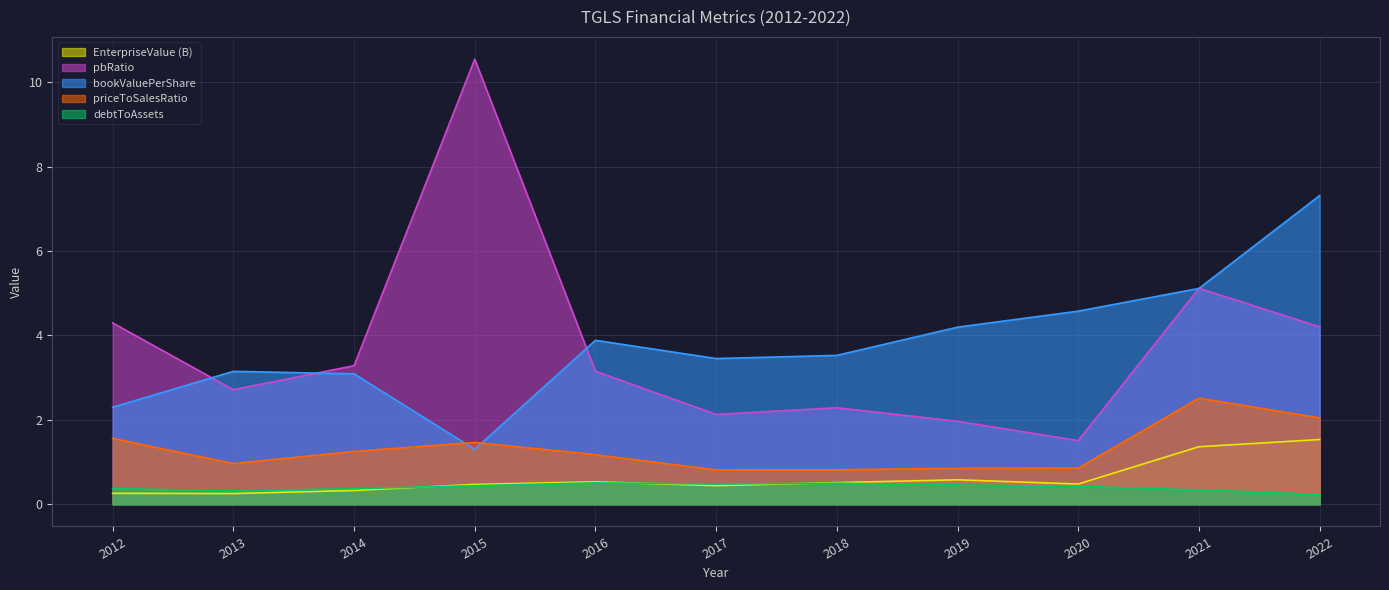

Does the chart have visible grid lines?

Yes